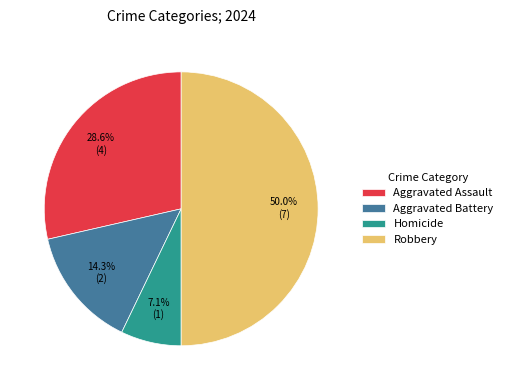

How much of the chart is everything except Aggravated Battery?

85.7%